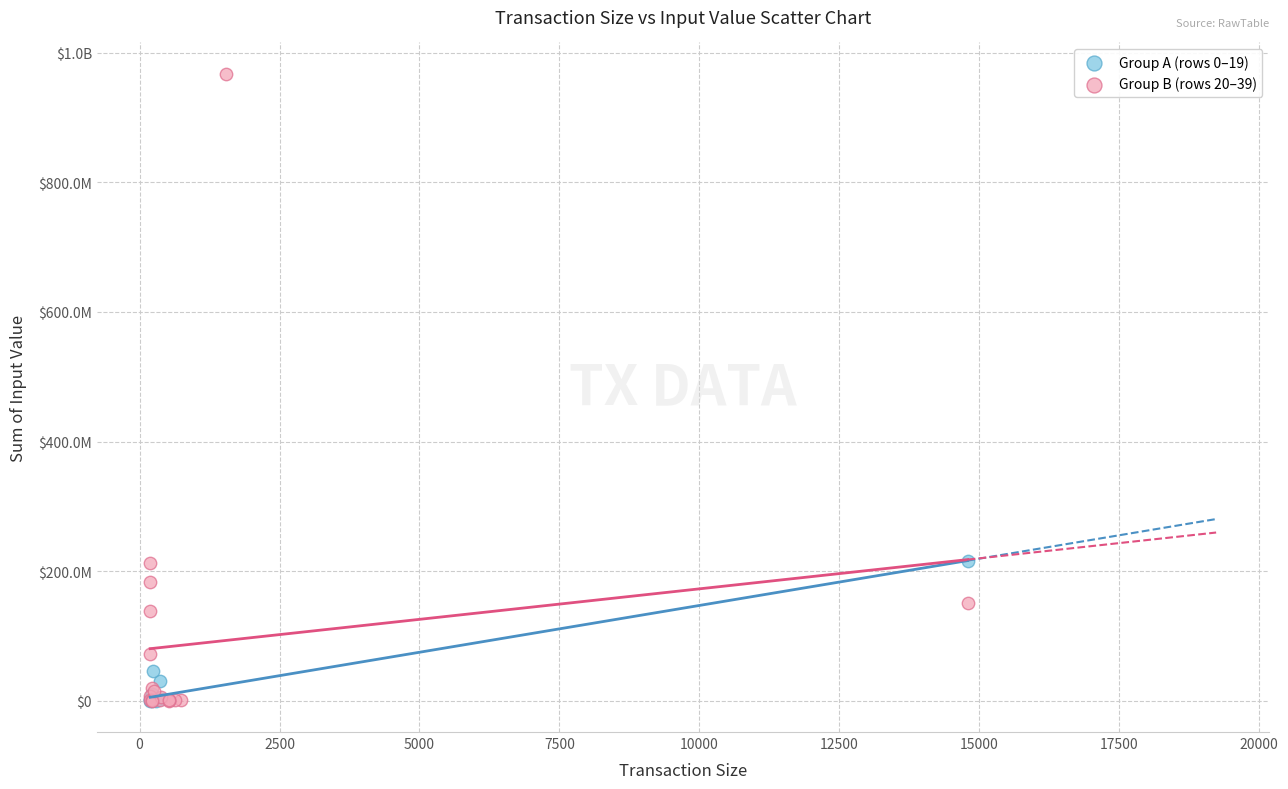

What are all the series names shown in the legend?

Group A (rows 0–19), Group B (rows 20–39)